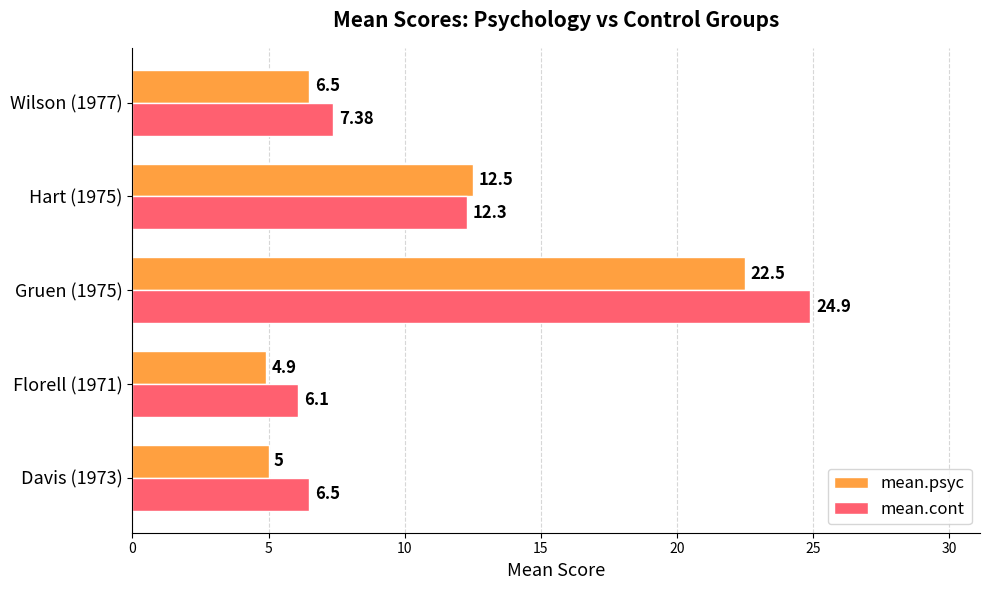

What is the total value across all series at Davis (1973)?

11.5